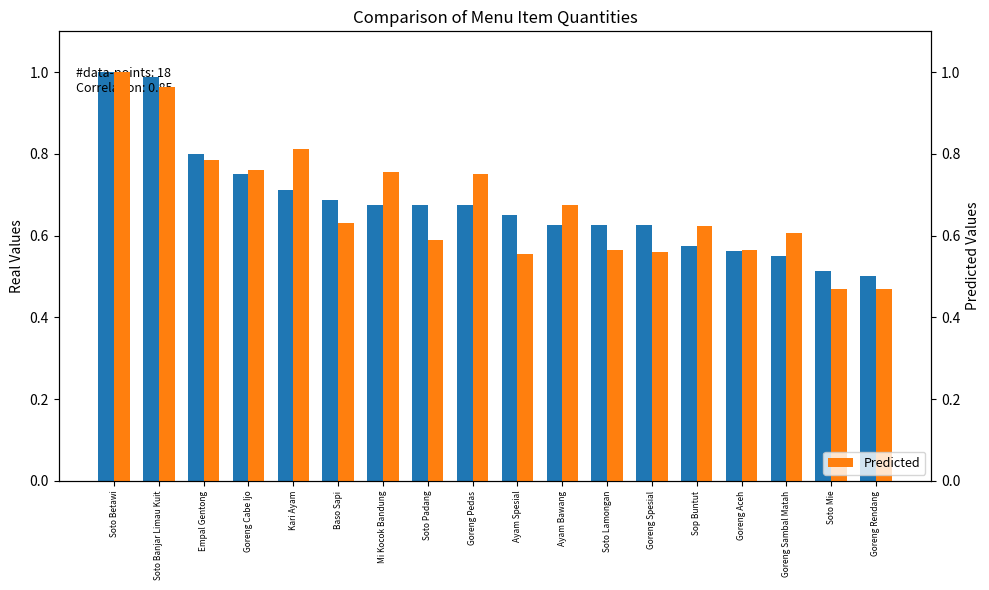

How many groups of bars are there?

18